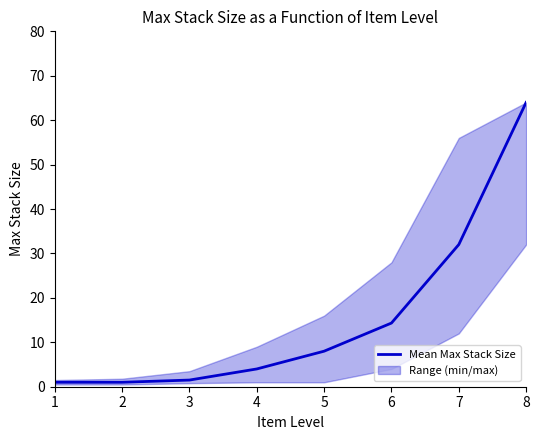

At which label does Mean Max Stack Size reach its peak?

8